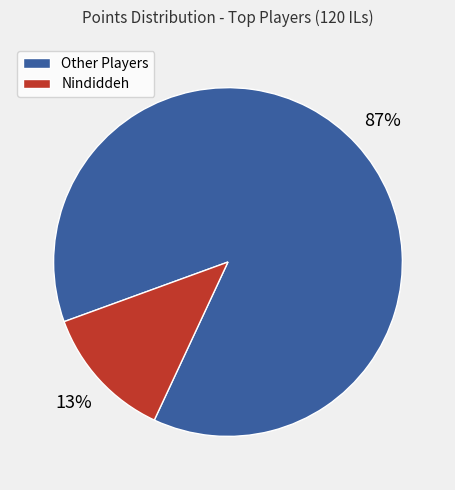

To the nearest percent, what is the average slice percentage?

50%